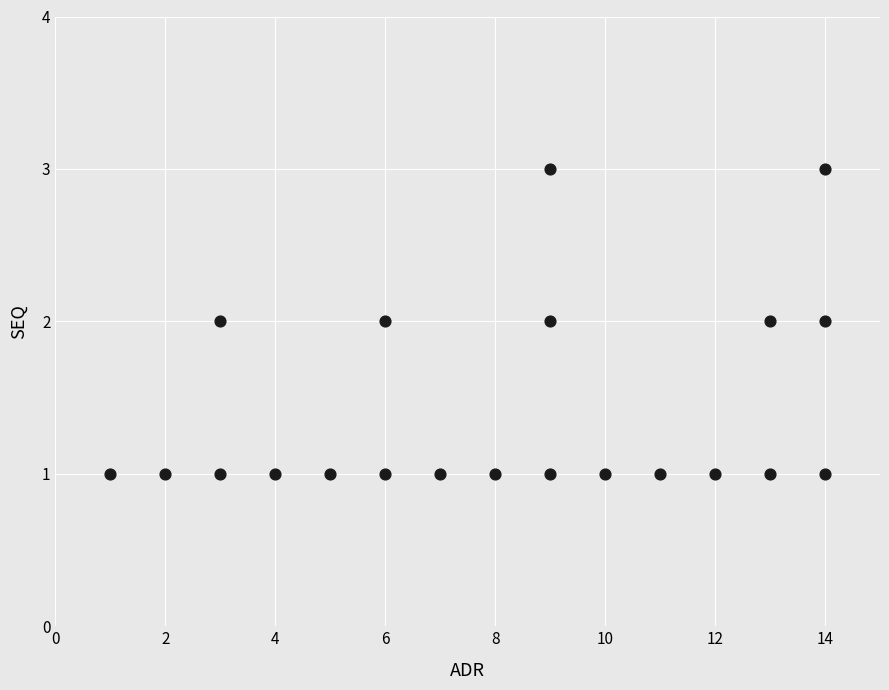

What is the range of X values (max minus min)?

13